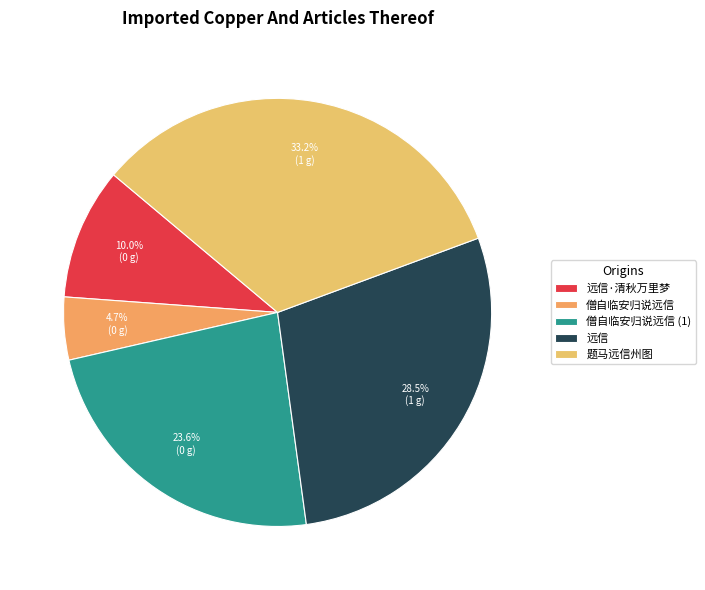

Rank the categories by value from lowest to highest.

僧自临安归说远信, 远信·清秋万里梦, 僧自临安归说远信 (1), 远信, 题马远信州图